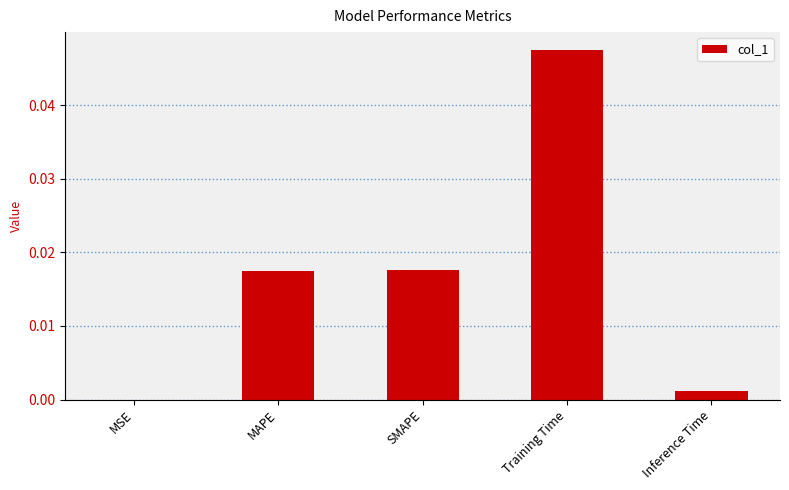

Between MSE and SMAPE, which is larger?

SMAPE